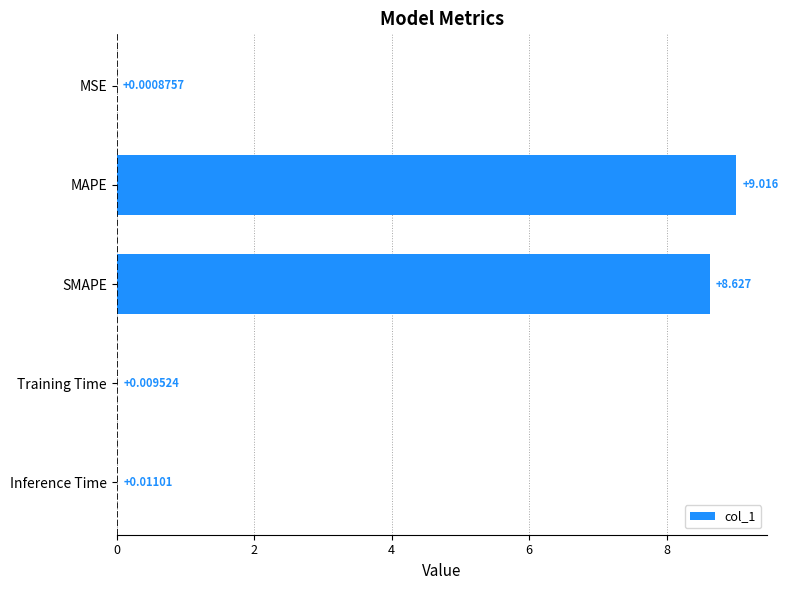

Which has a higher value, SMAPE or MSE?

SMAPE